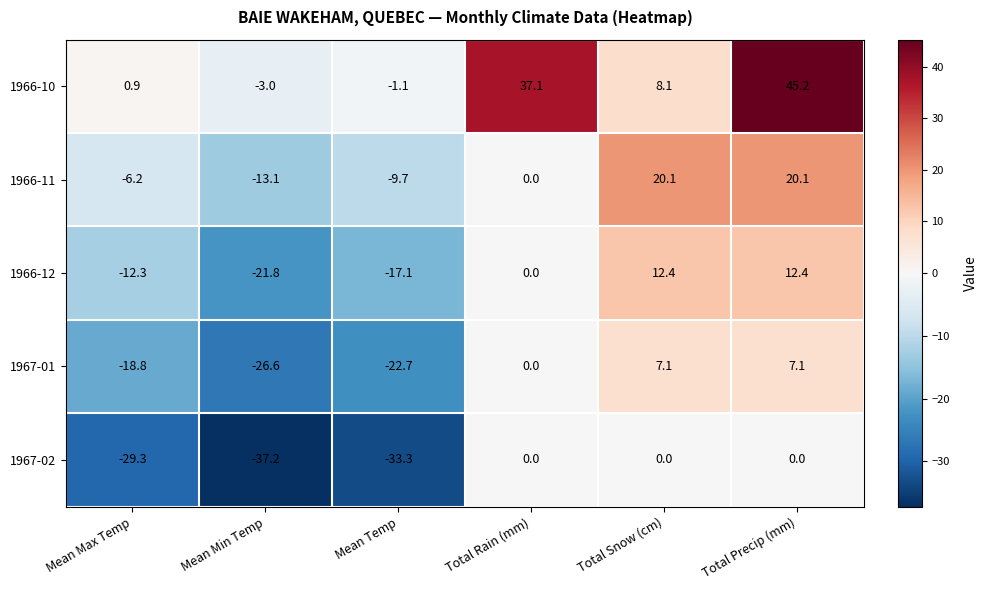

What is the minimum value shown in the chart?

-37.2